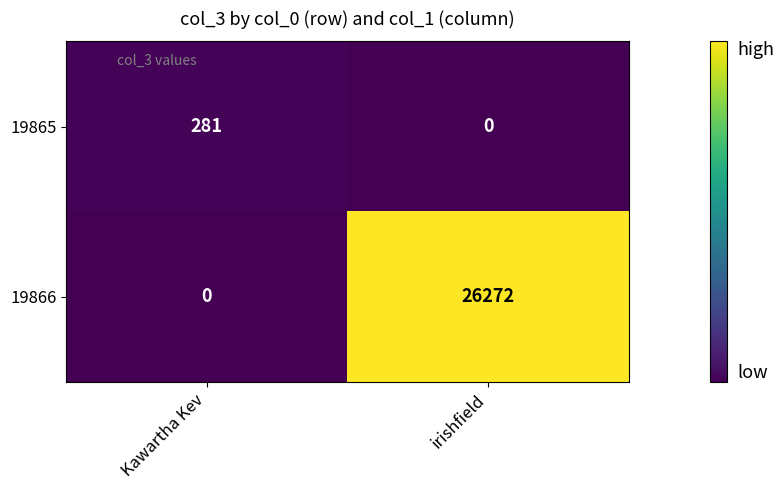

What is the sum of all 19866 values?

26272